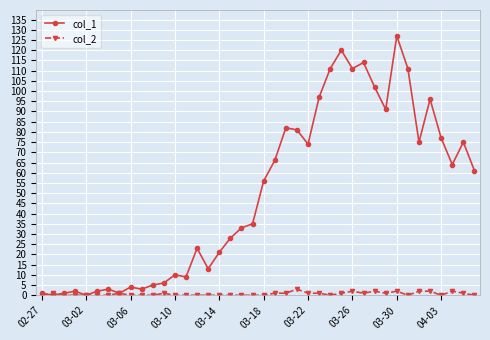

Which series has the largest range (max minus min)?

col_1